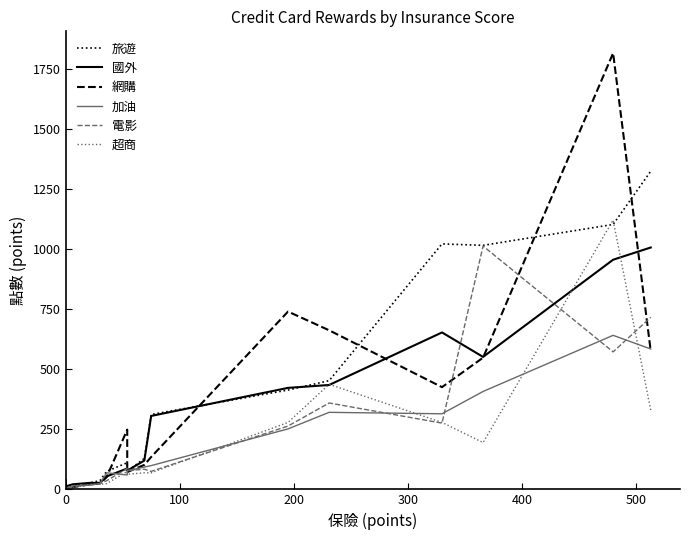

What is the difference between the second highest and minimum values in the 國外 series?

957